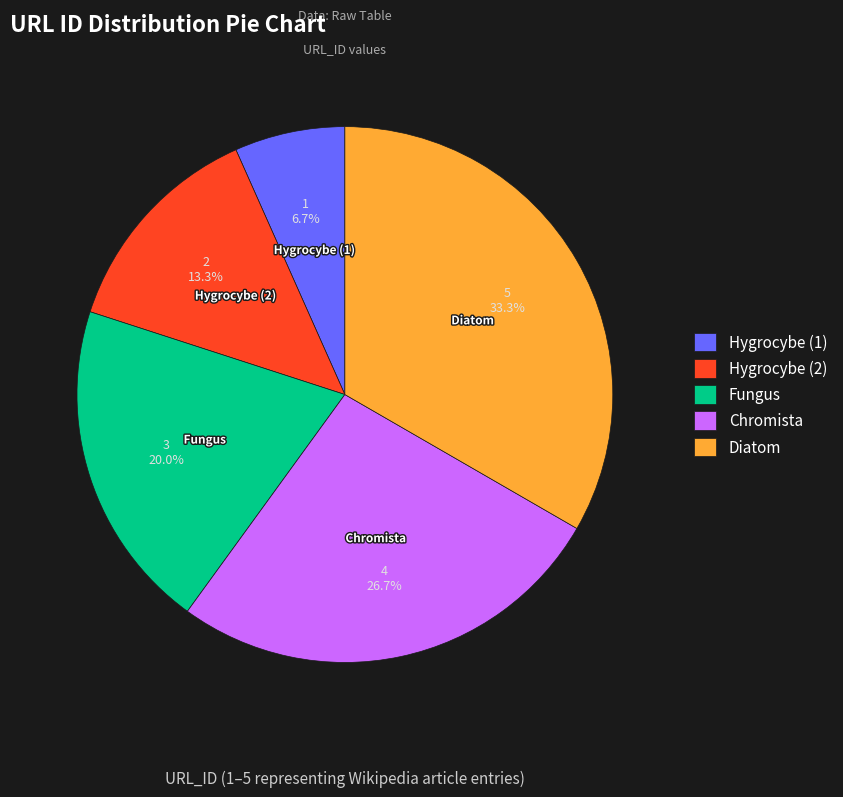

Rank the categories by value from lowest to highest.

Hygrocybe (1), Hygrocybe (2), Fungus, Chromista, Diatom